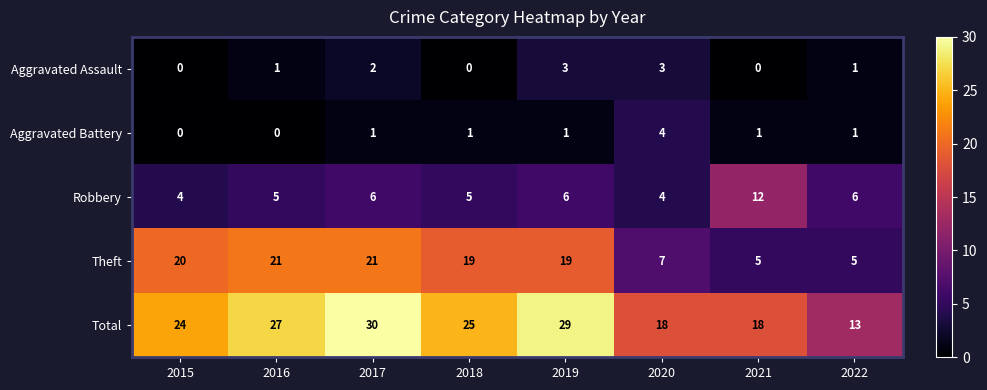

How many Aggravated Battery values are between 1 and 2?

5